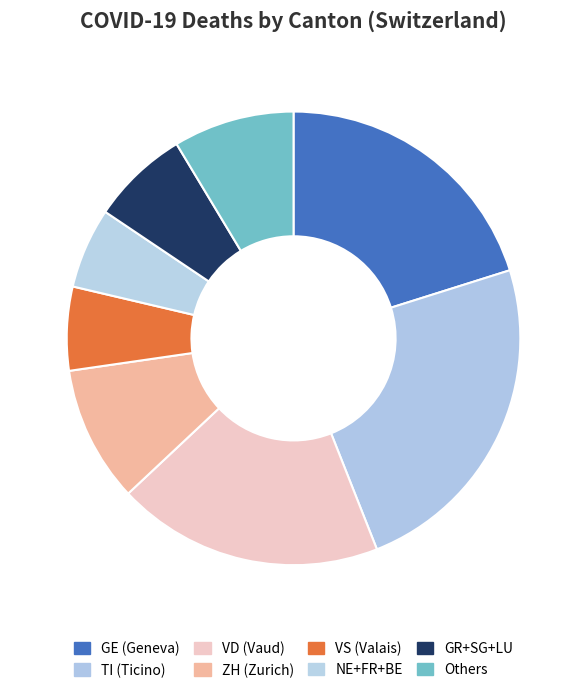

How many segments does this pie chart have?

8